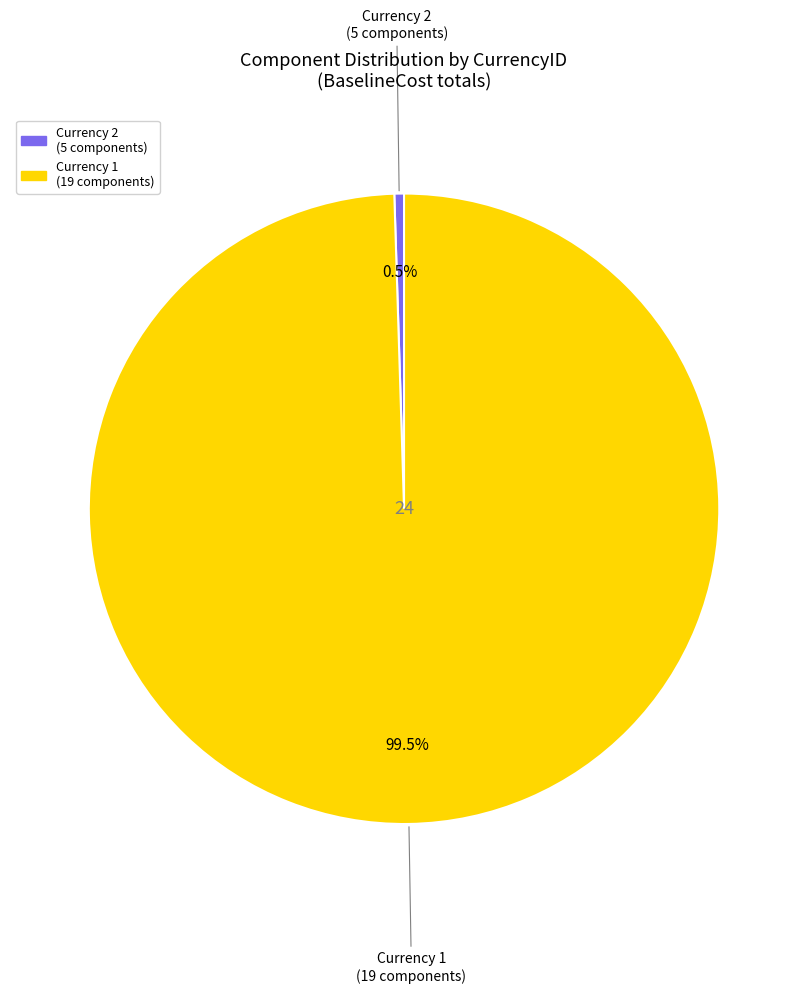

Is there a majority slice in this chart?

Yes